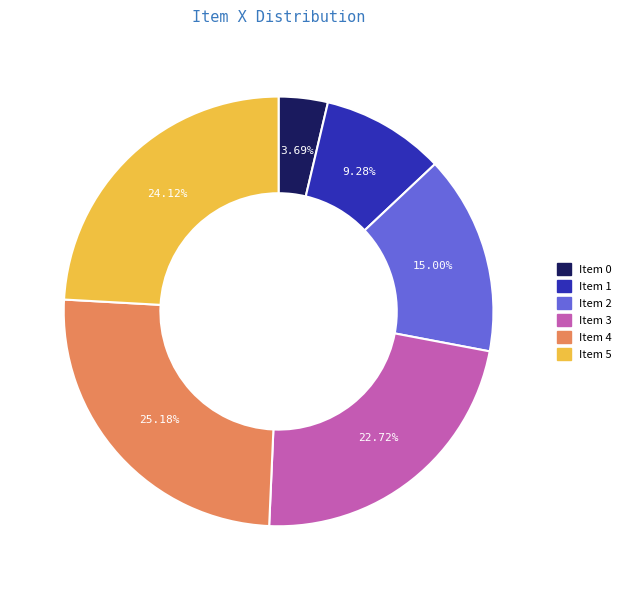

To the nearest percent, what is the average slice percentage?

17%